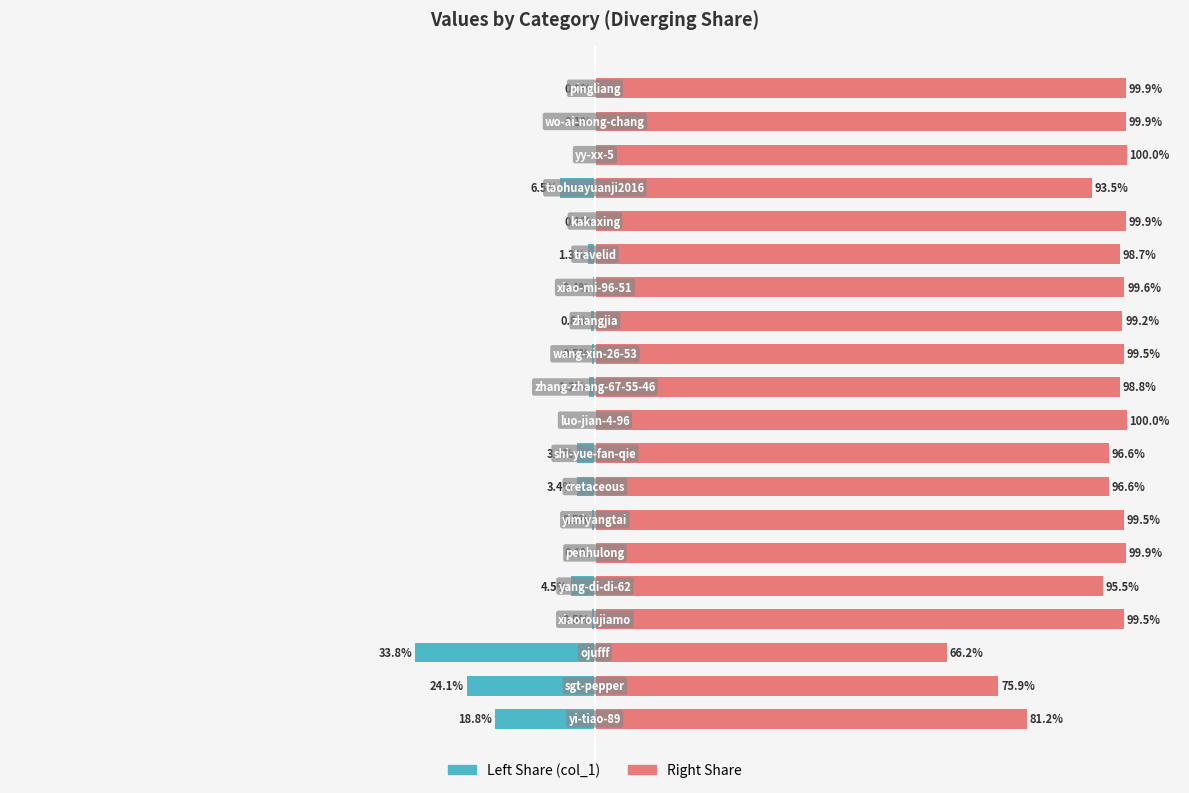

What is the lowest value of the col_1 (left) series?

-33.8